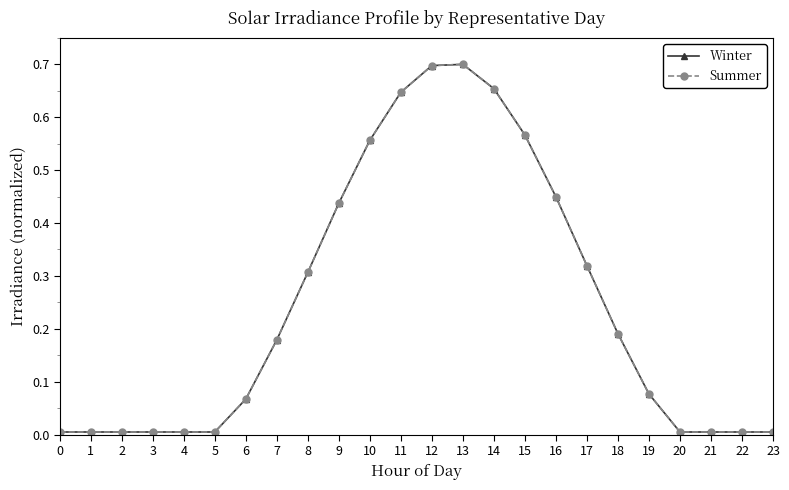

Rank the categories by Summer value from highest to lowest.

13, 12, 14, 11, 15, 10, 16, 9, 17, 8, 18, 7, 19, 6, 0, 1, 2, 3, 4, 5, 20, 21, 22, 23